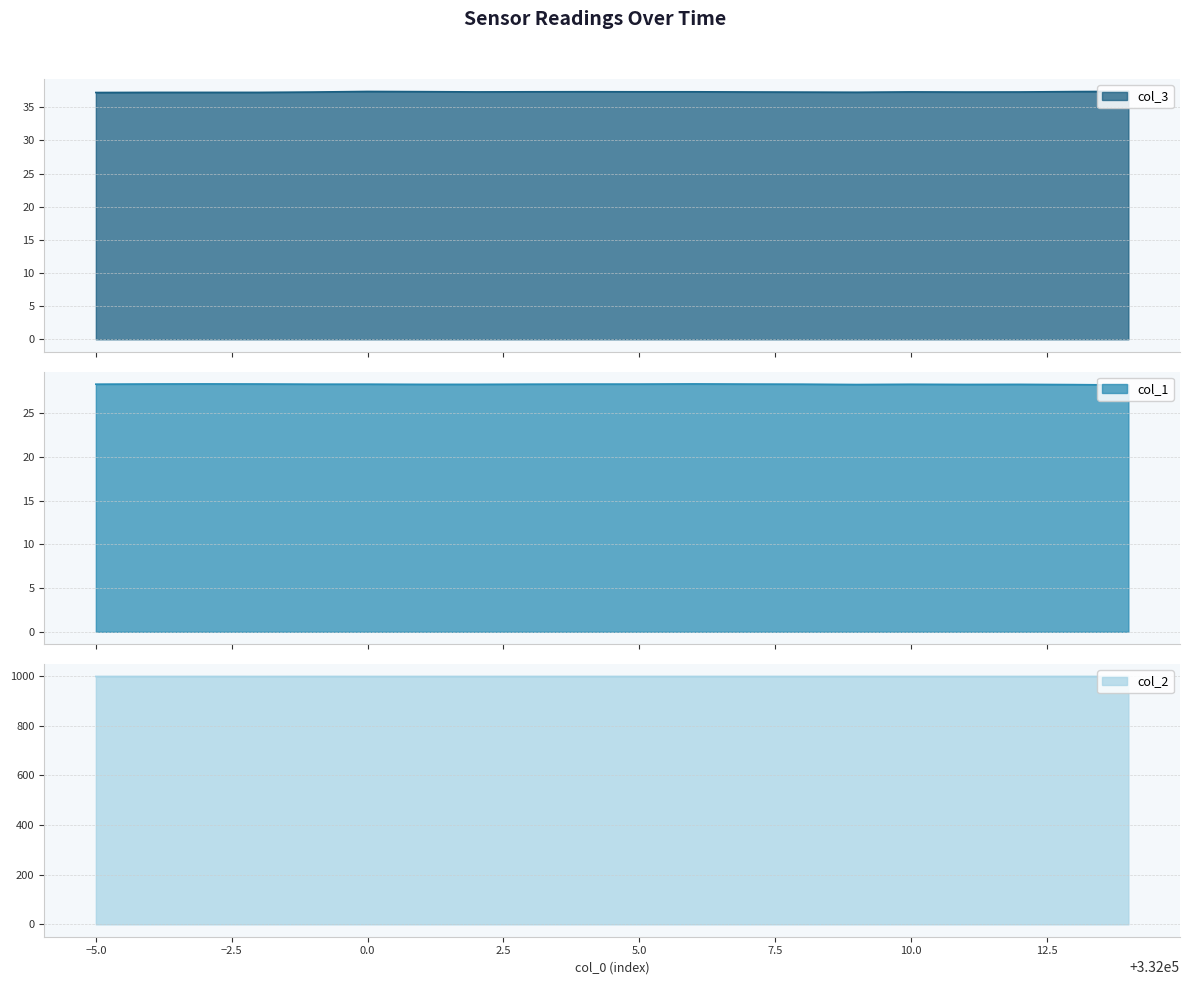

True or false: col_1 and col_3 cross at least once.

False